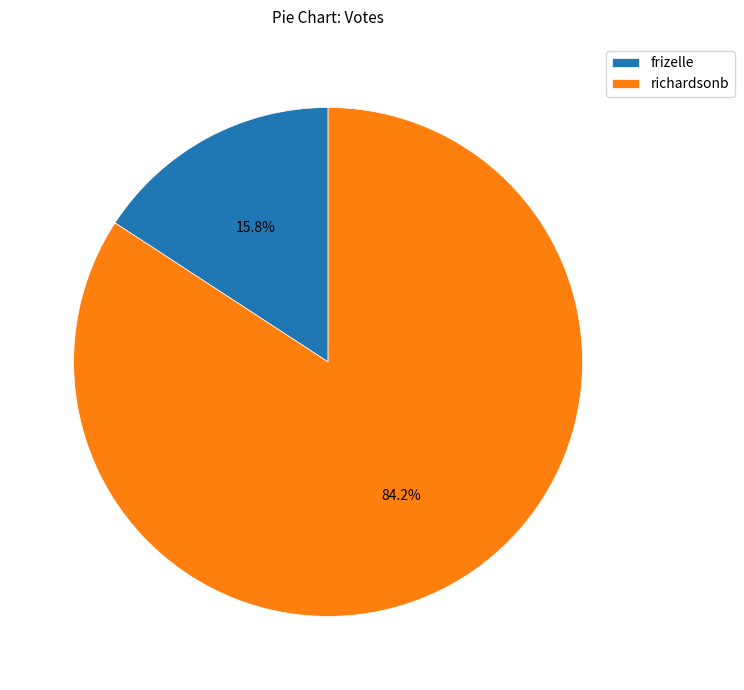

To the nearest percent, what percentage of the pie is richardsonb?

84%